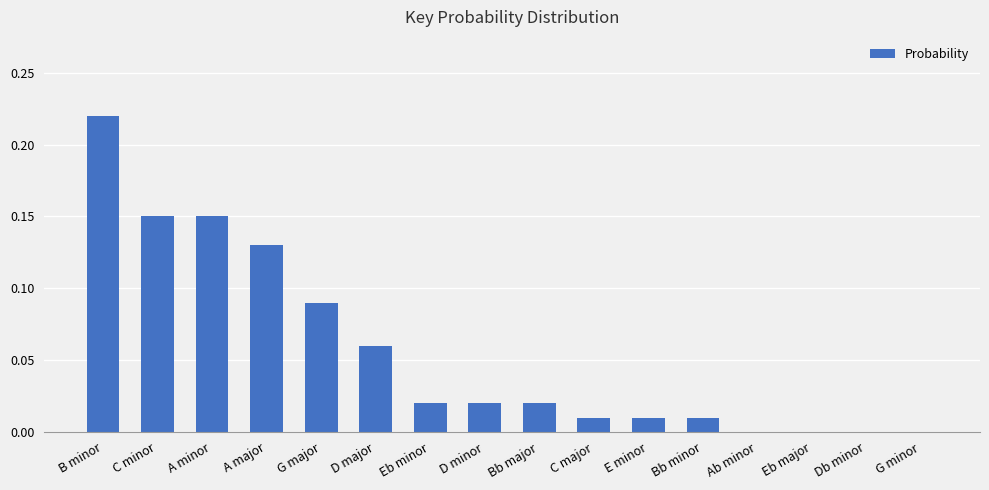

True or false: the data shows -0.1 at G minor.

False